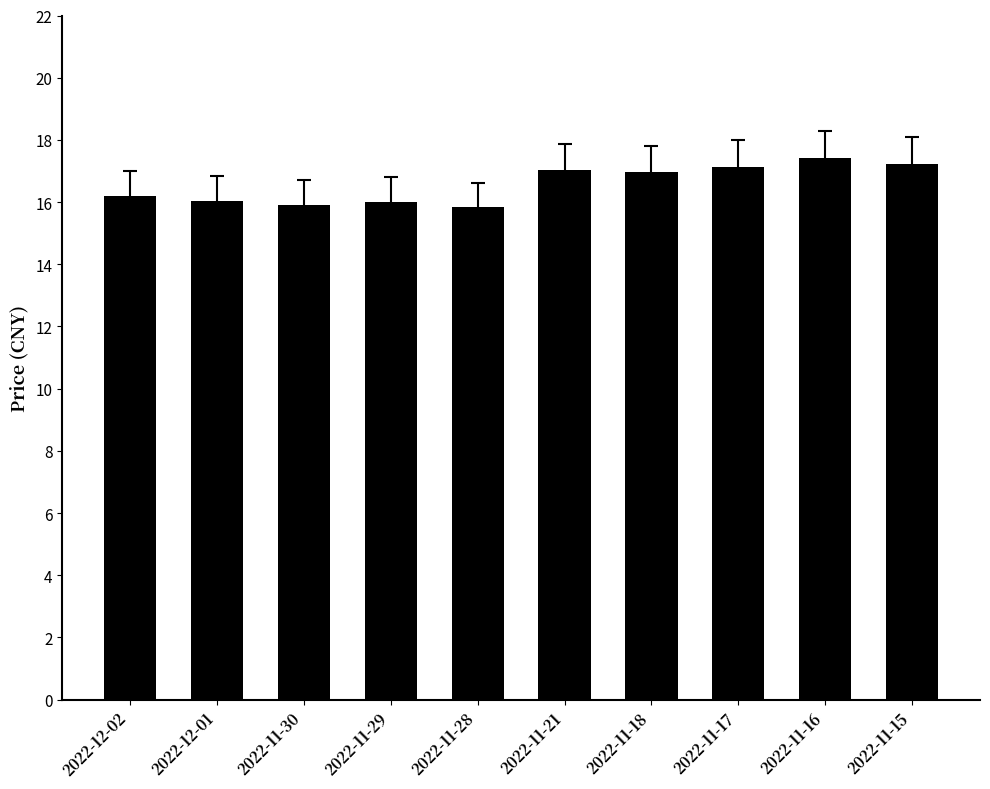

What is the label of the 5th bar from the right?

2022-11-21